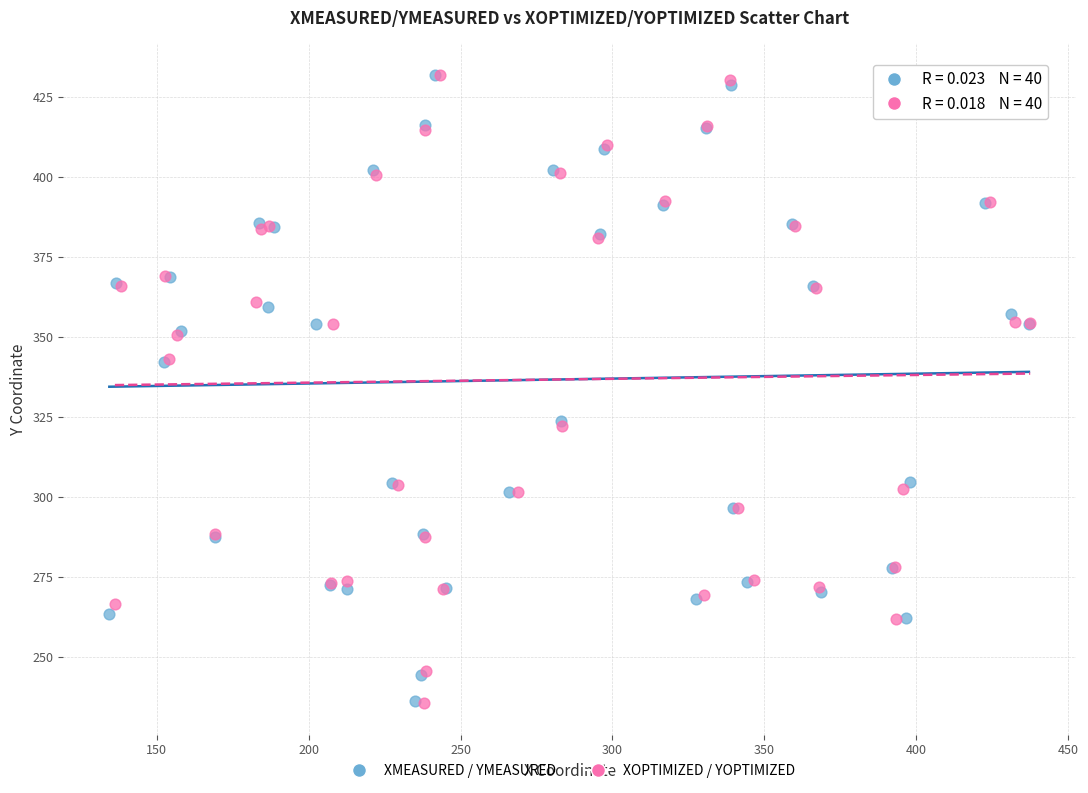

Which series has the largest Y range (max minus min)?

XOPTIMIZED / YOPTIMIZED